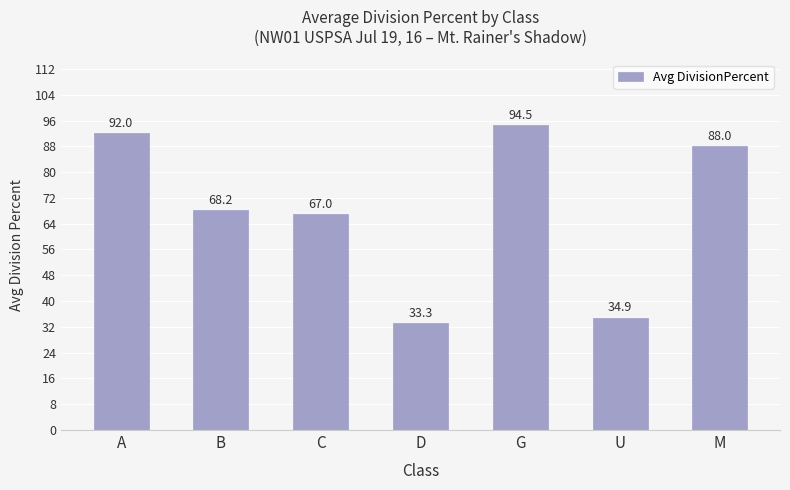

List the labels in order of value, largest first.

G, A, M, B, C, U, D